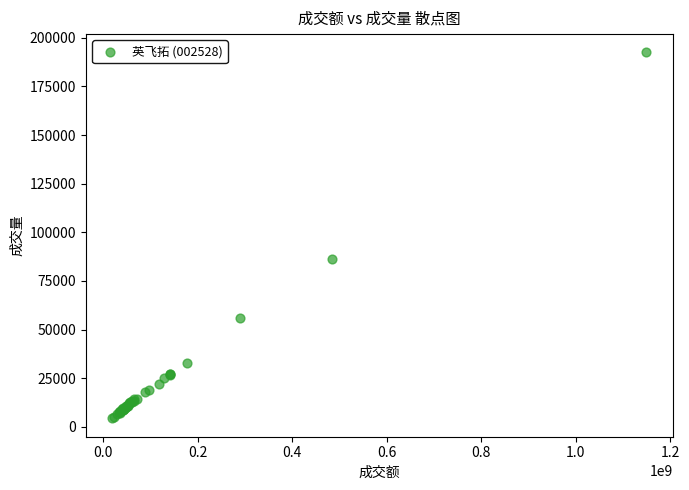

What Y value in the scatter plot is closest to 98401?

86091